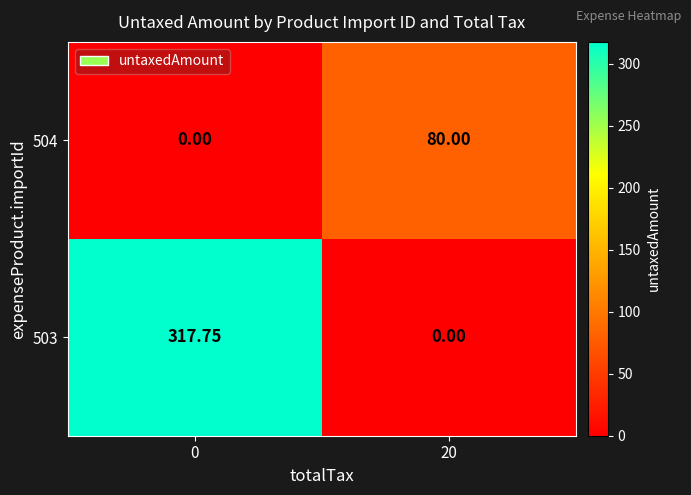

Is the value of 504 at 20 greater than the value of 503 at 20?

Yes